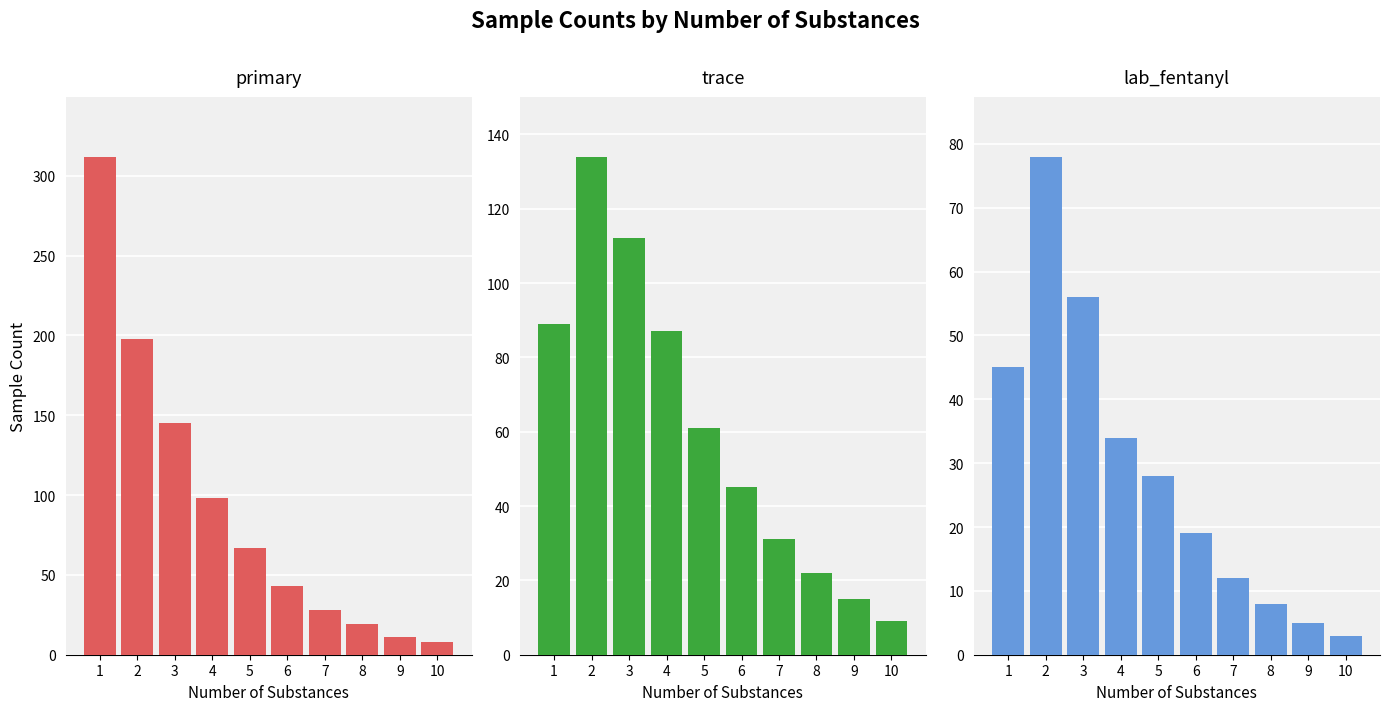

List the labels in order of primary value, smallest first.

10, 9, 8, 7, 6, 5, 4, 3, 2, 1